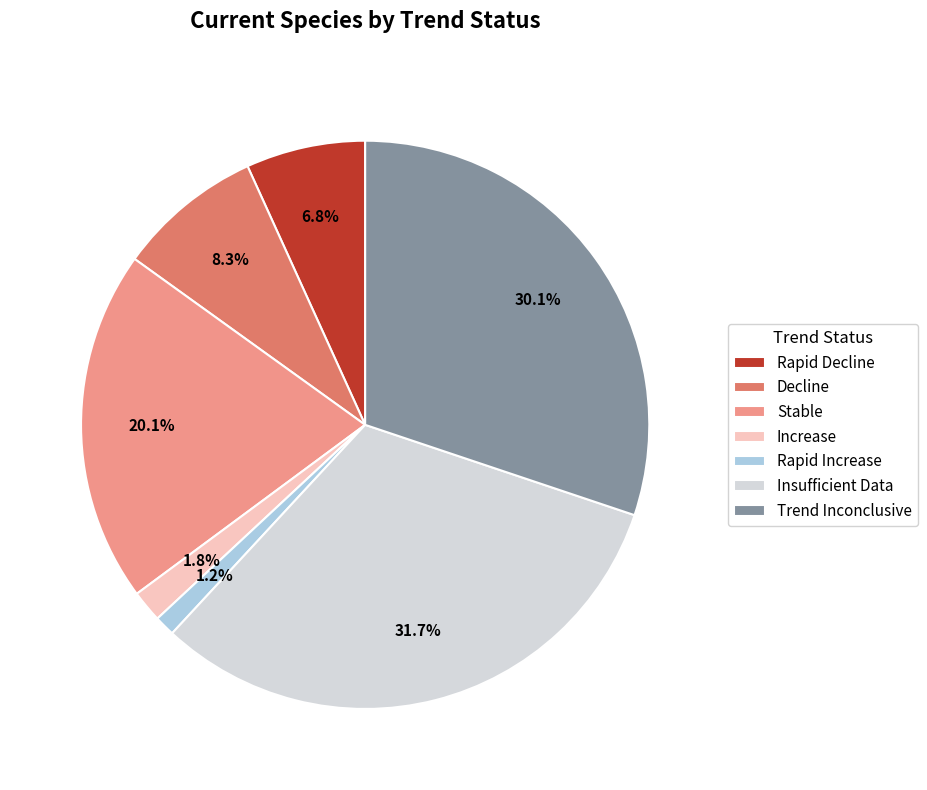

Which category has the smallest portion of the pie?

Rapid Increase